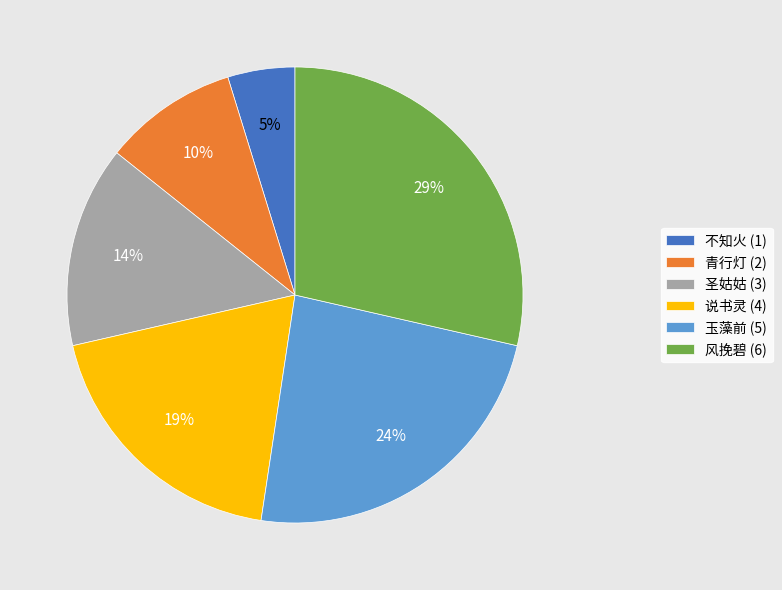

Is the sum of 不知火 (1) and 青行灯 (2) greater than half?

No